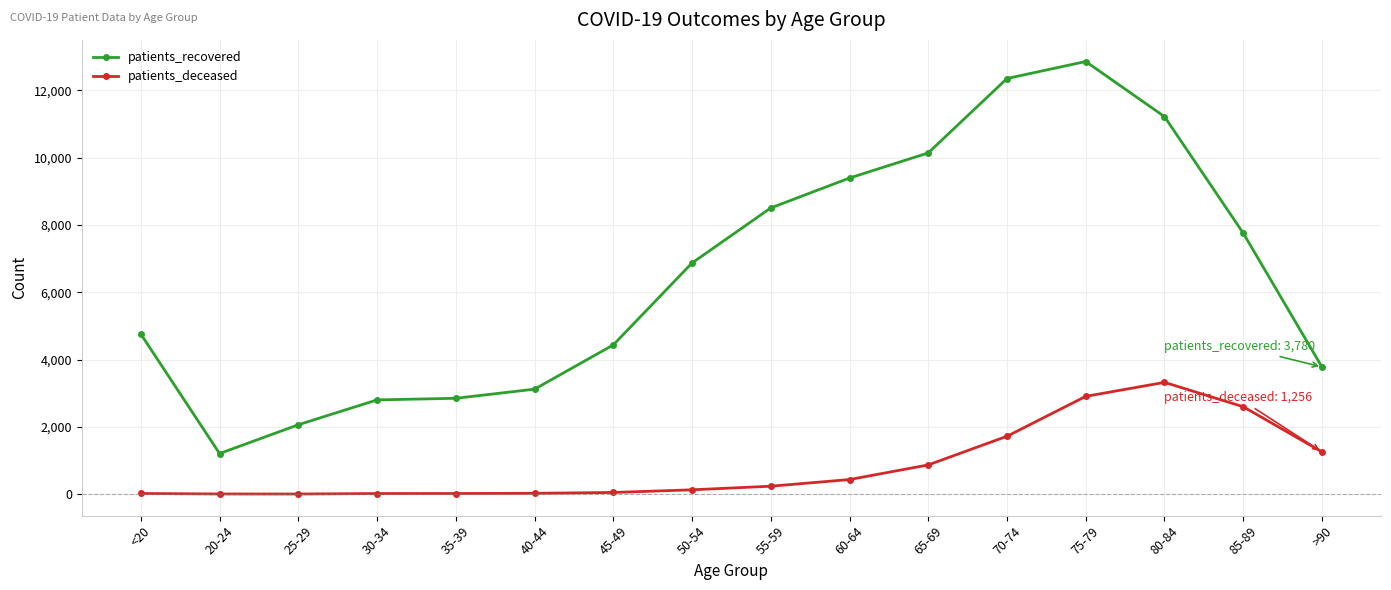

Which series changed the most between 40-44 and >90?

patients_deceased